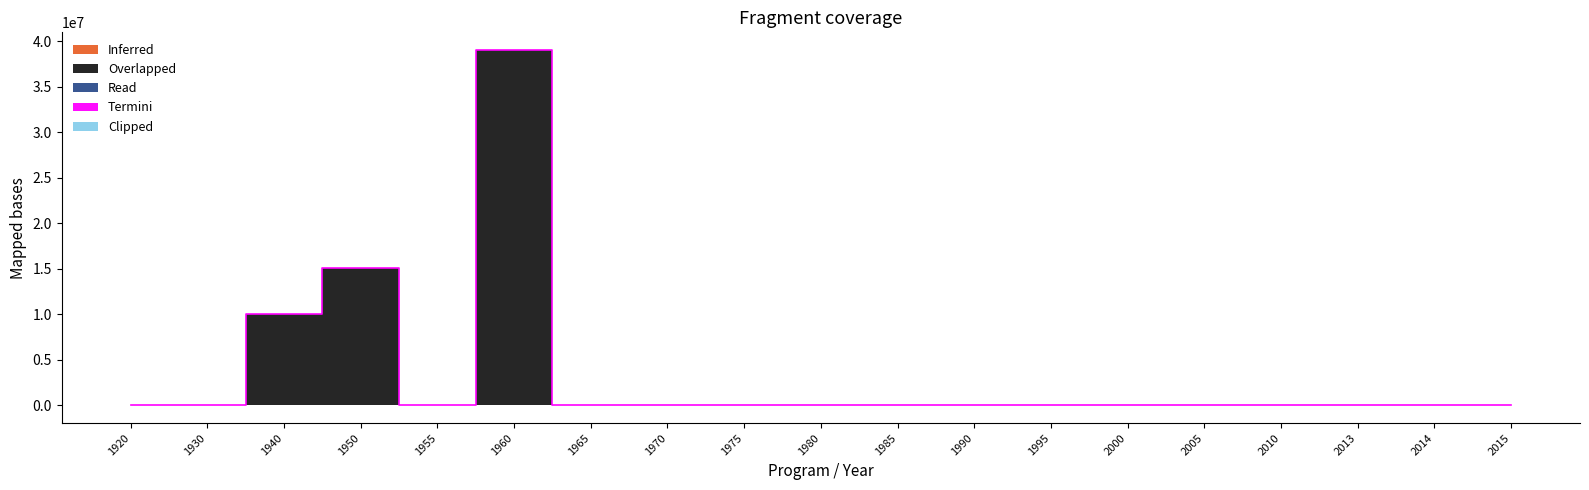

How many interior local valleys does the Inferred series have?

1